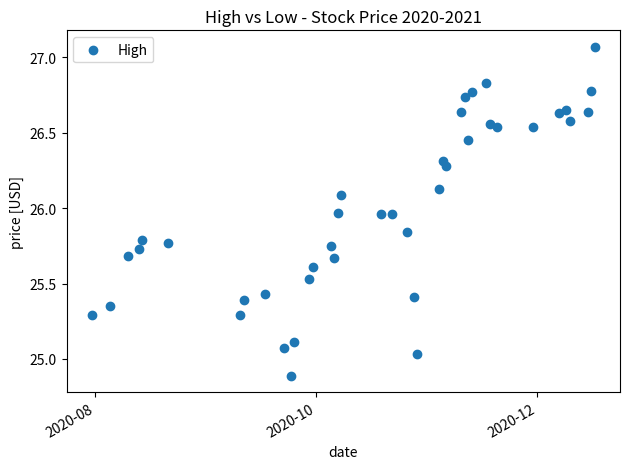

What is the range of X values (max minus min)?

139.0